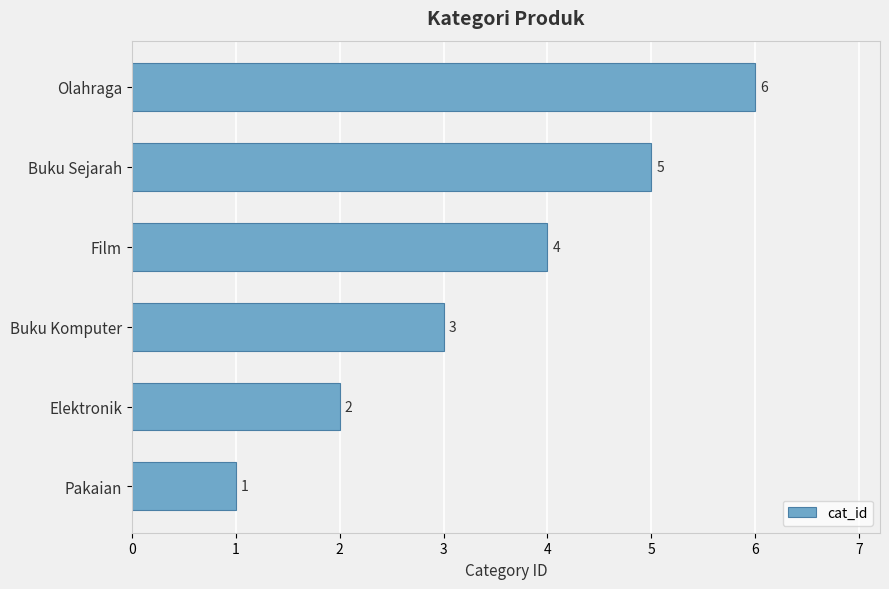

Rank the categories by value from highest to lowest.

Olahraga, Buku Sejarah, Film, Buku Komputer, Elektronik, Pakaian